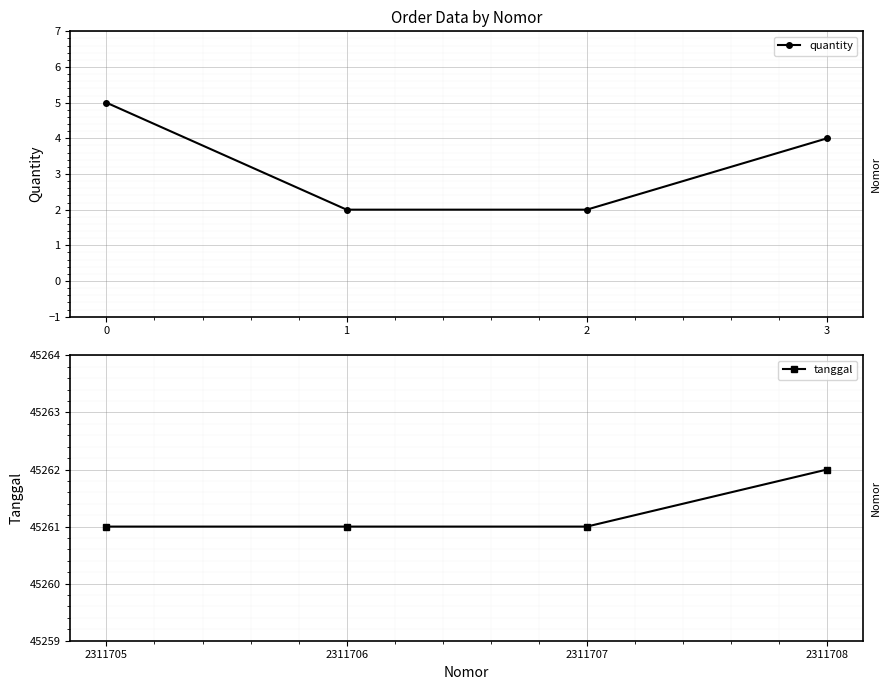

Rank the series by their maximum value, from highest to lowest.

tanggal, quantity